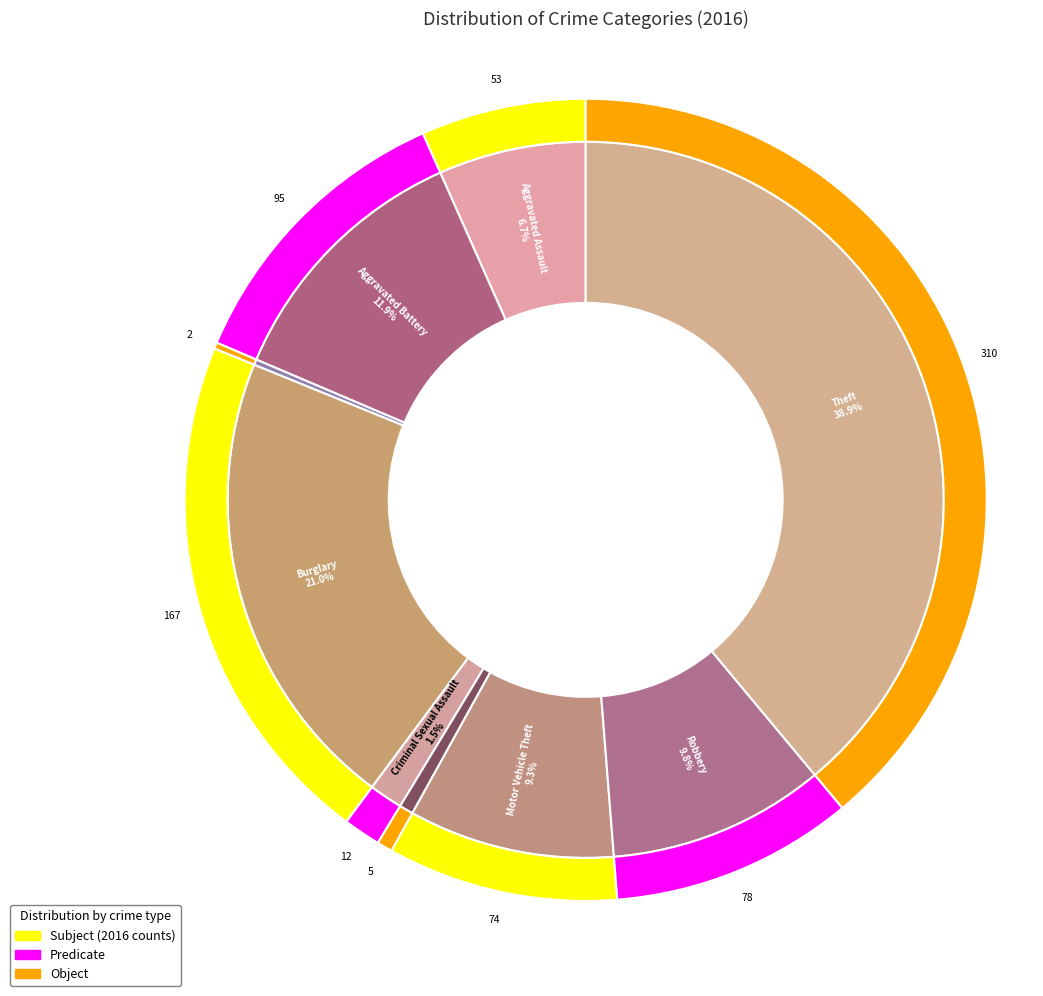

Approximately how many times larger is the value at Motor Vehicle Theft compared to Theft?

0.2